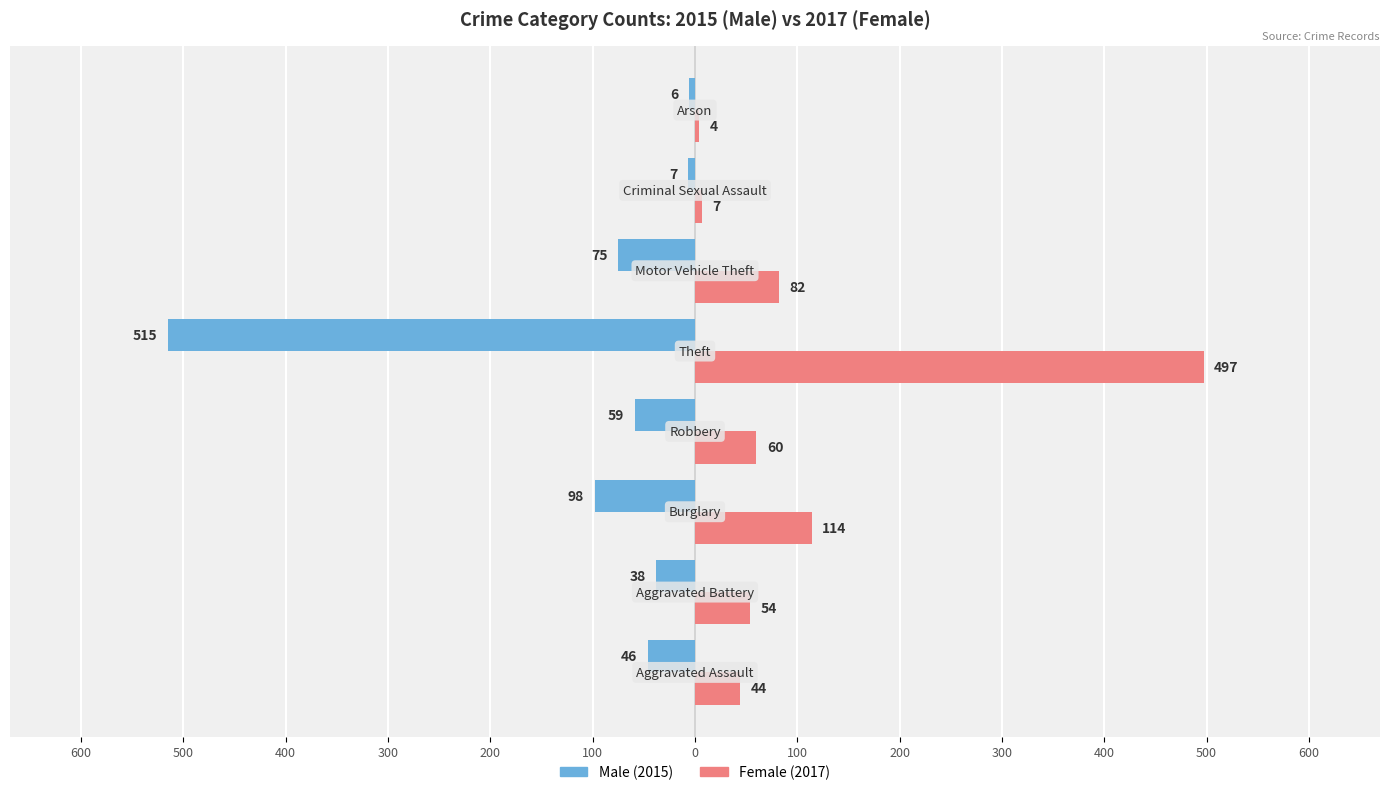

What are all the series names shown in the legend?

Male (2015), Female (2017)